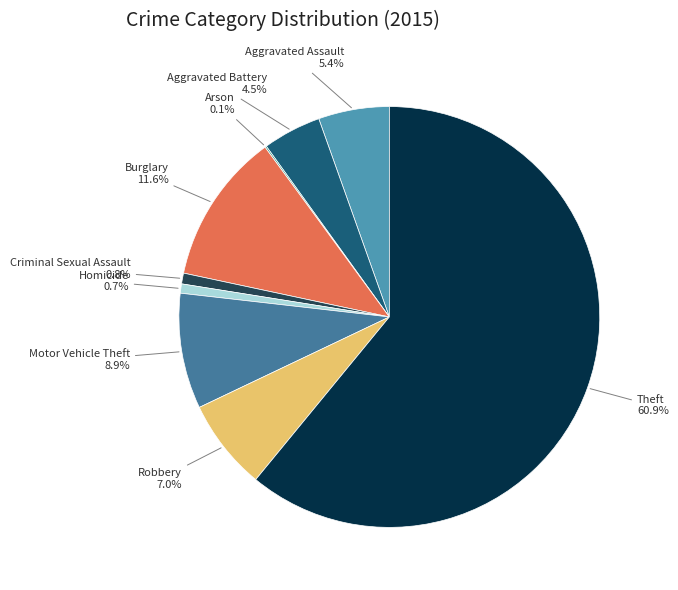

Which slice represents more than half of the pie?

Theft